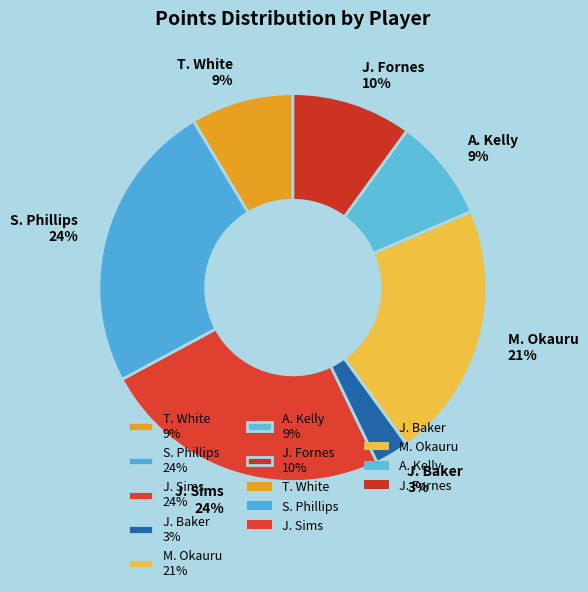

Combined, do T. White 9% and J. Baker 3% account for over 50%?

No